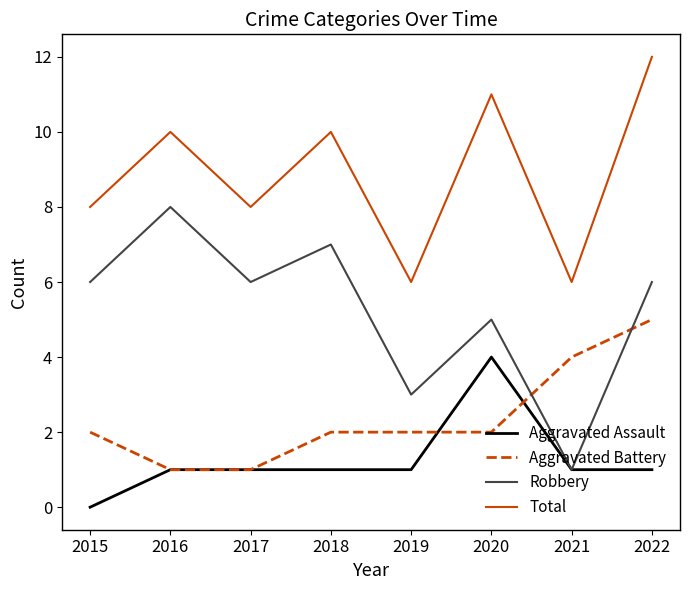

True or false: Total and Robbery intersect in this chart.

False